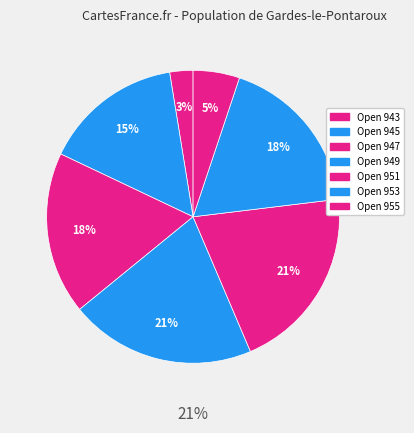

Does any single category account for the majority?

No